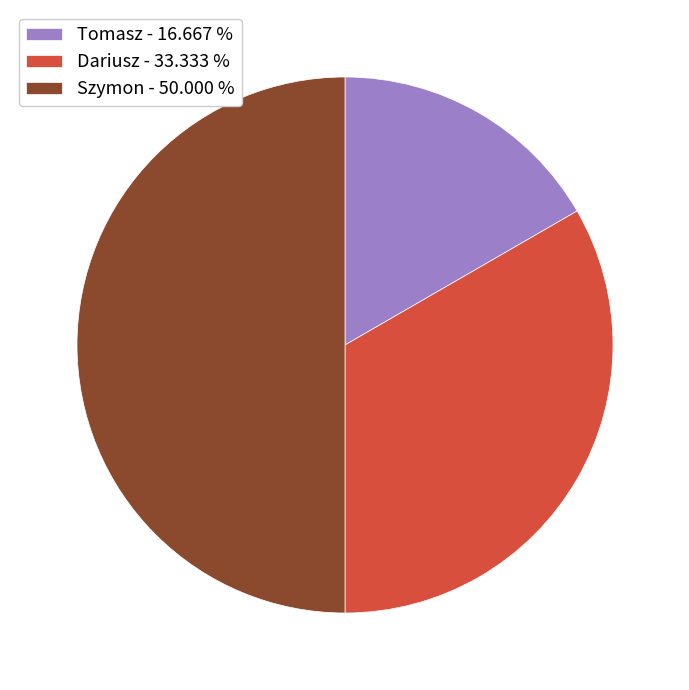

Count the number of slices in the pie.

3